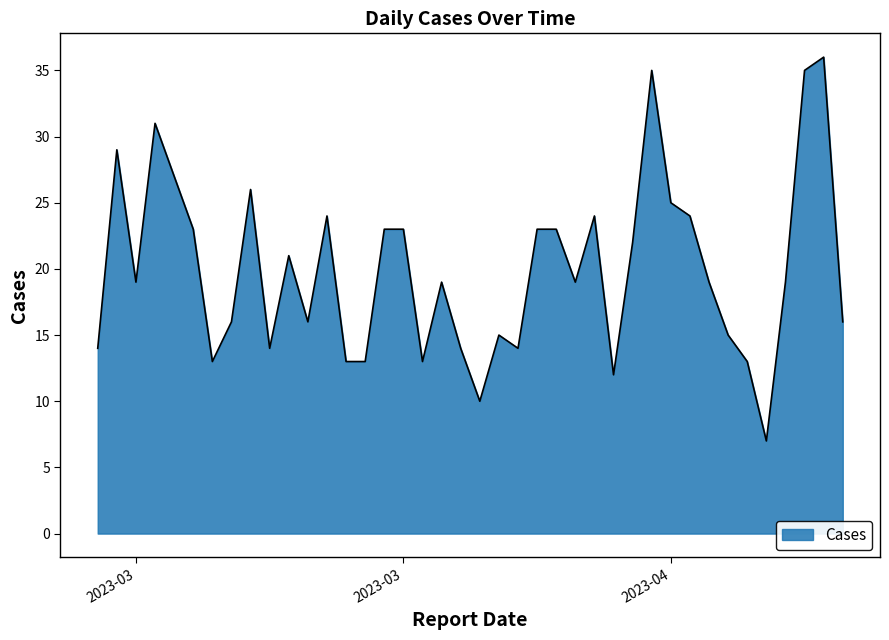

What is the maximum value shown in the chart?

36